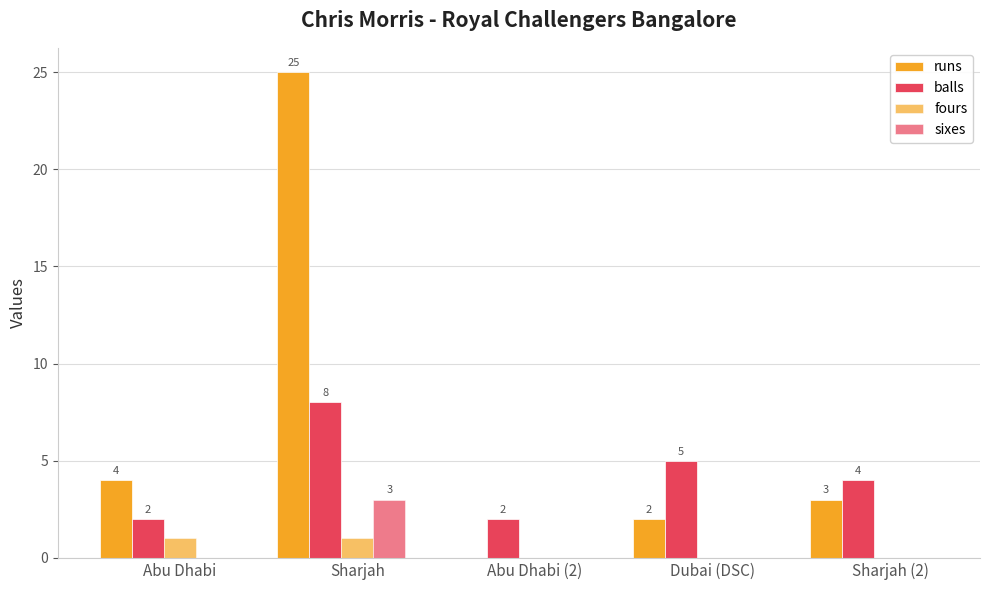

Where is runs nearest to the value 12?

Abu Dhabi